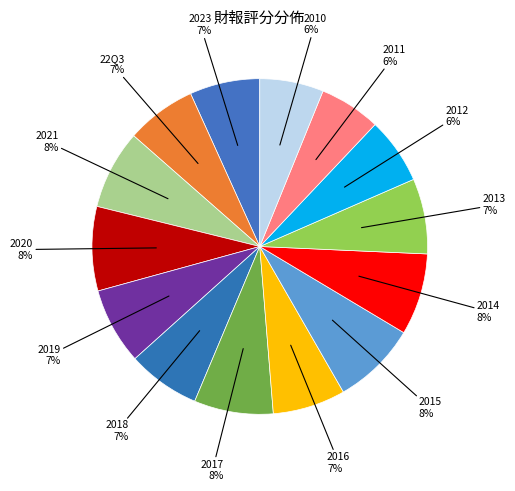

How many slices are in this pie chart?

14